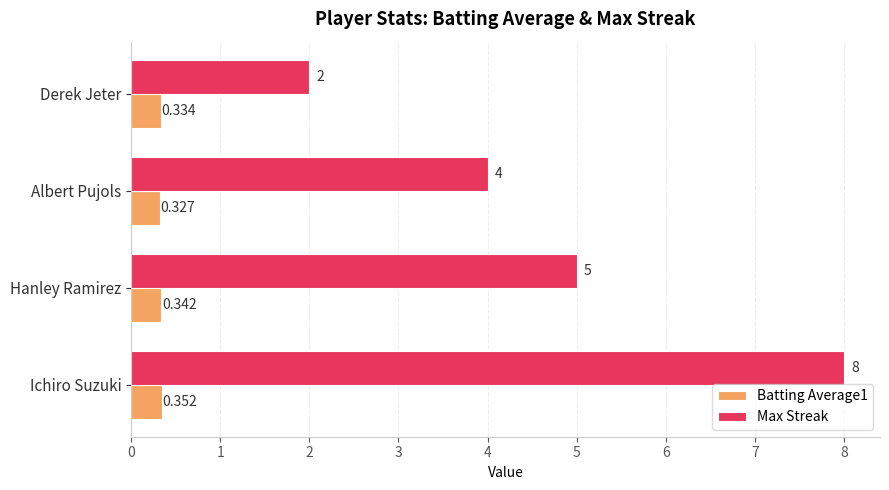

At which label is Batting Average1 closest to 0?

Albert Pujols